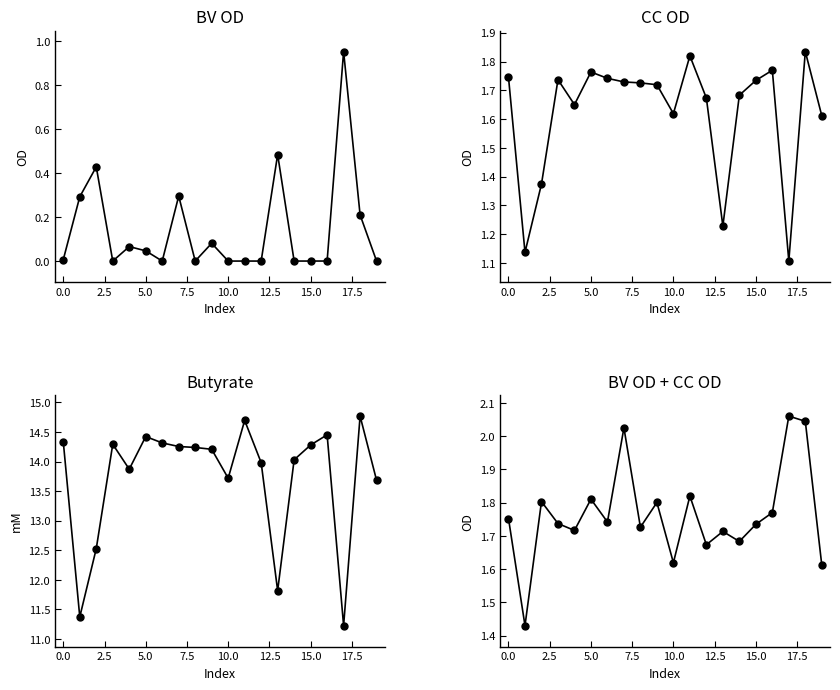

At which category is the sum across all series the highest?

18